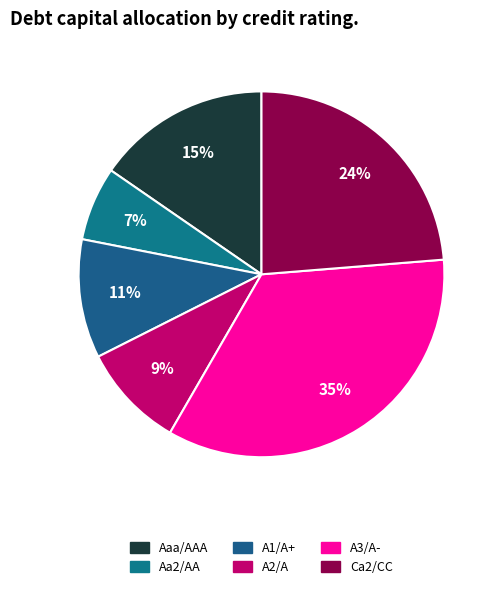

What is the smallest slice in the pie chart?

Aa2/AA